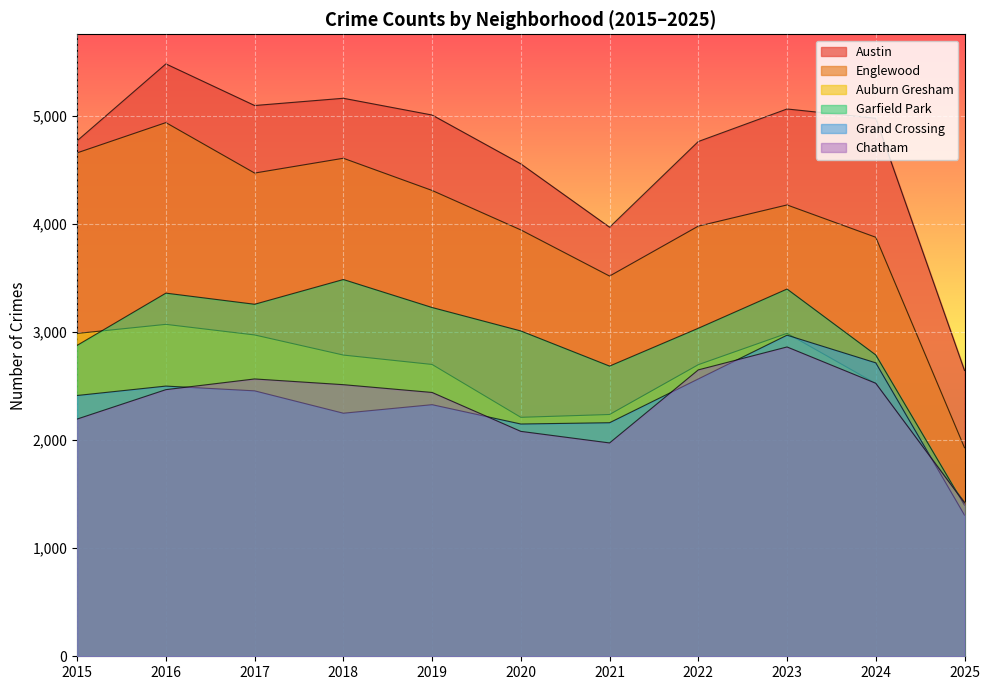

Which label corresponds to the smallest value in the chart?

2025